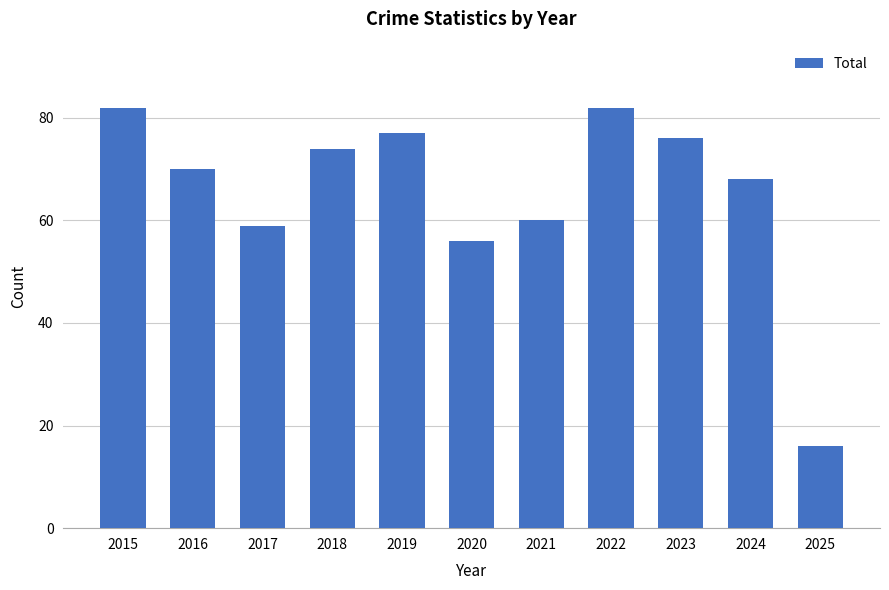

What is the greatest value displayed?

82